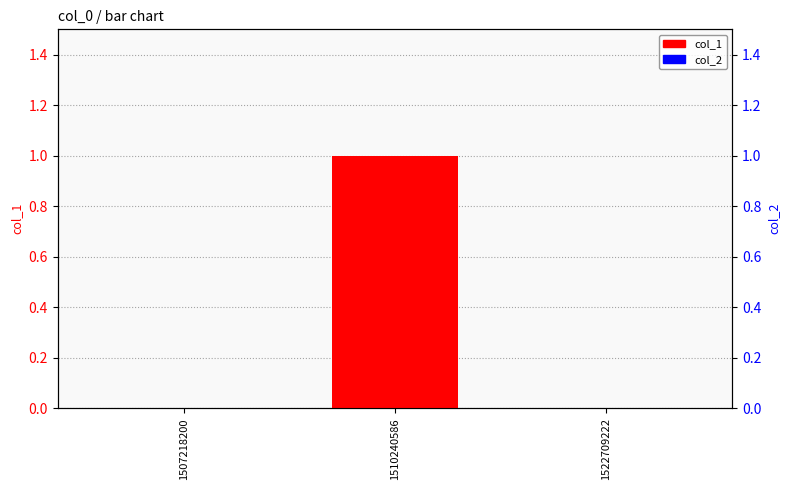

List the series in order of their overall mean, lowest first.

col_2, col_1